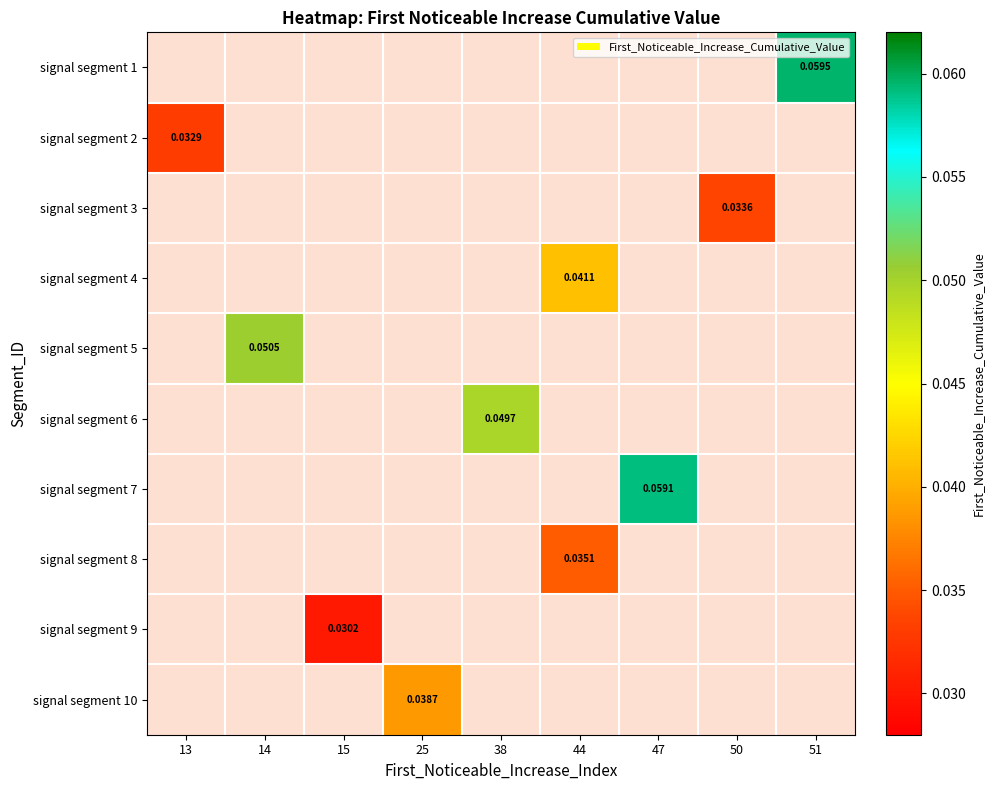

Is the value of signal segment 4 at 44 greater than the value of signal segment 2 at 13?

Yes